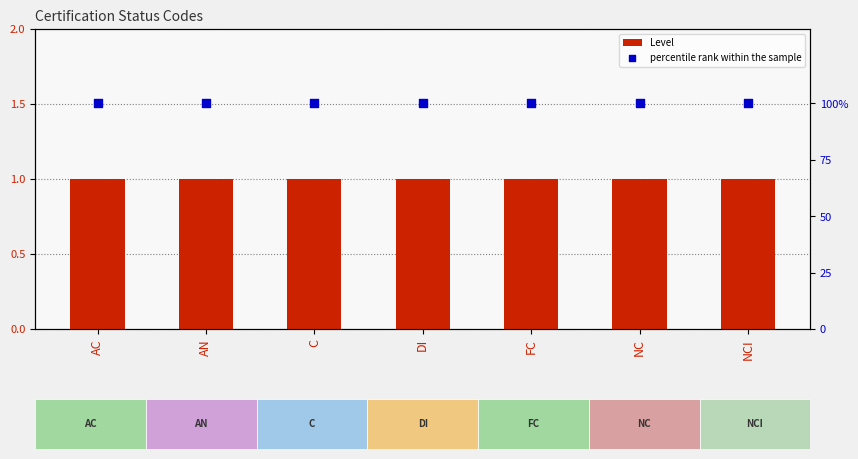

Is the value of percentile rank within the sample at DI greater than the value of Level at AN?

Yes